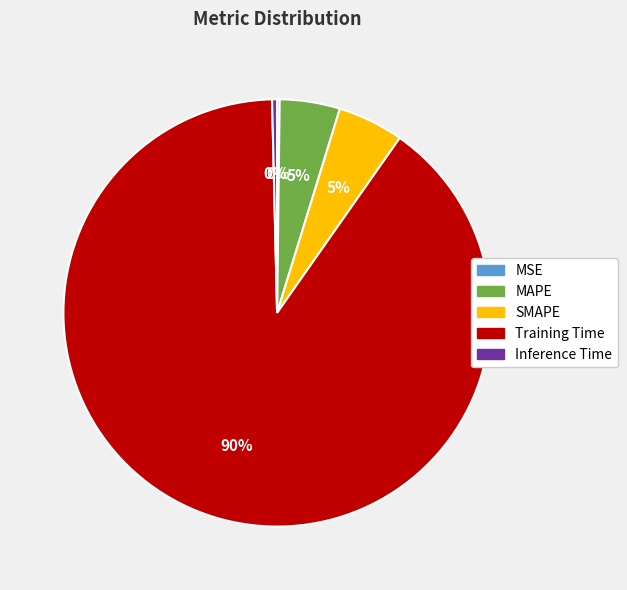

To the nearest percent, what portion does Training Time represent?

90%